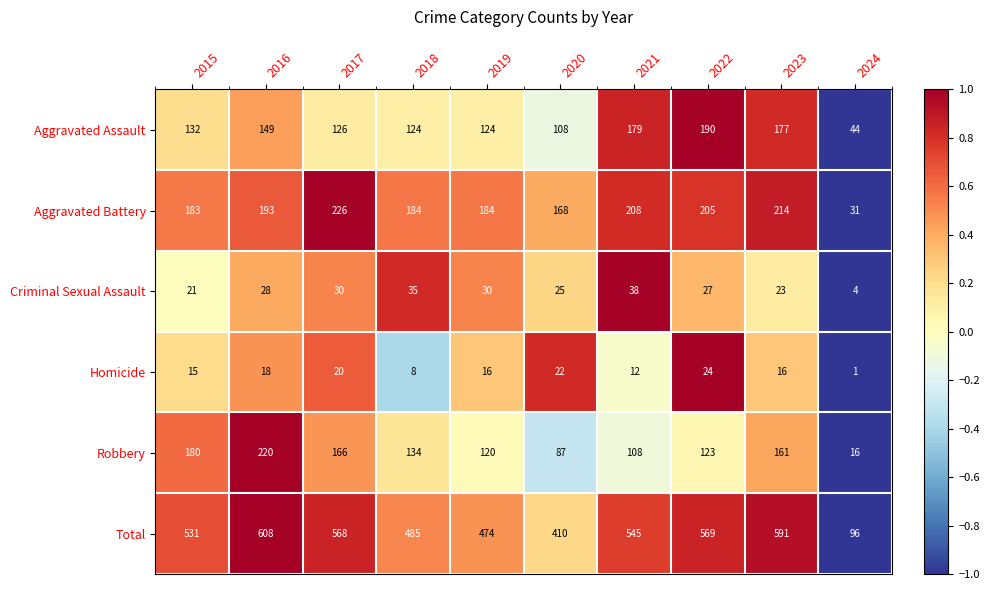

How many distinct data groups are displayed?

6